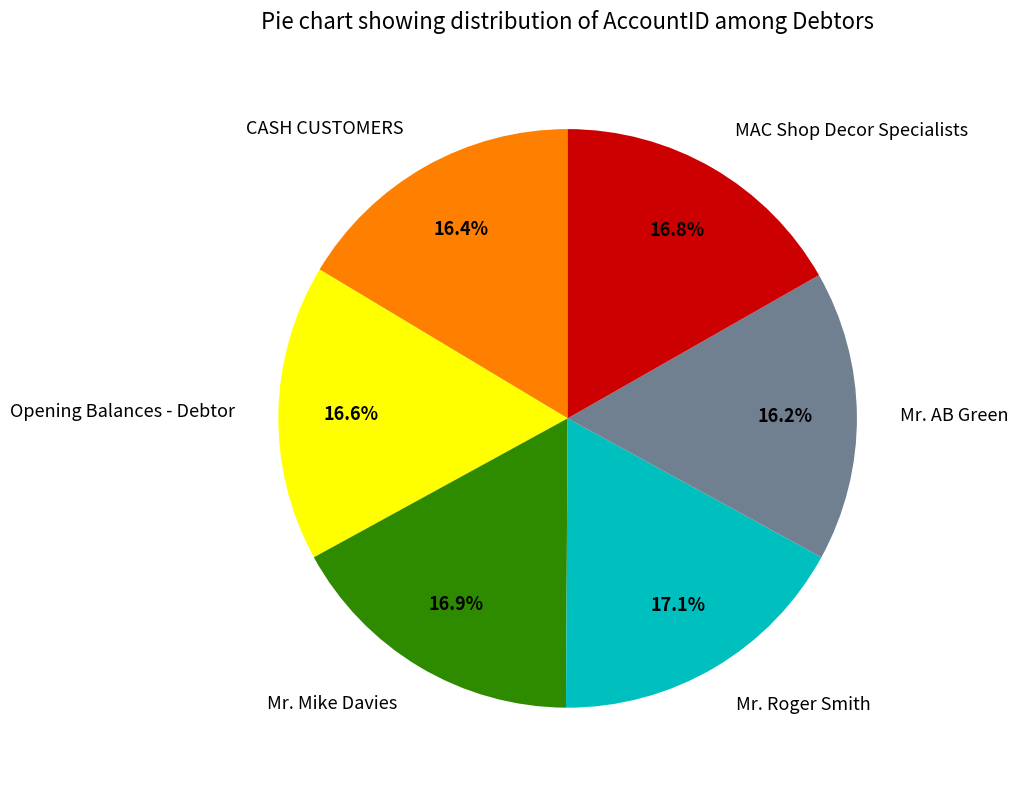

Which has a higher value, CASH CUSTOMERS or Mr. Roger Smith?

Mr. Roger Smith